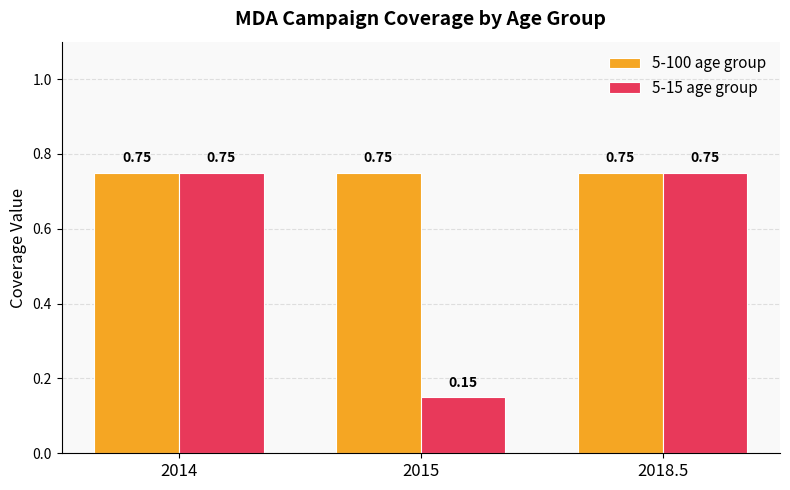

At 2015, list the series in order from largest to smallest.

5-100 age group, 5-15 age group